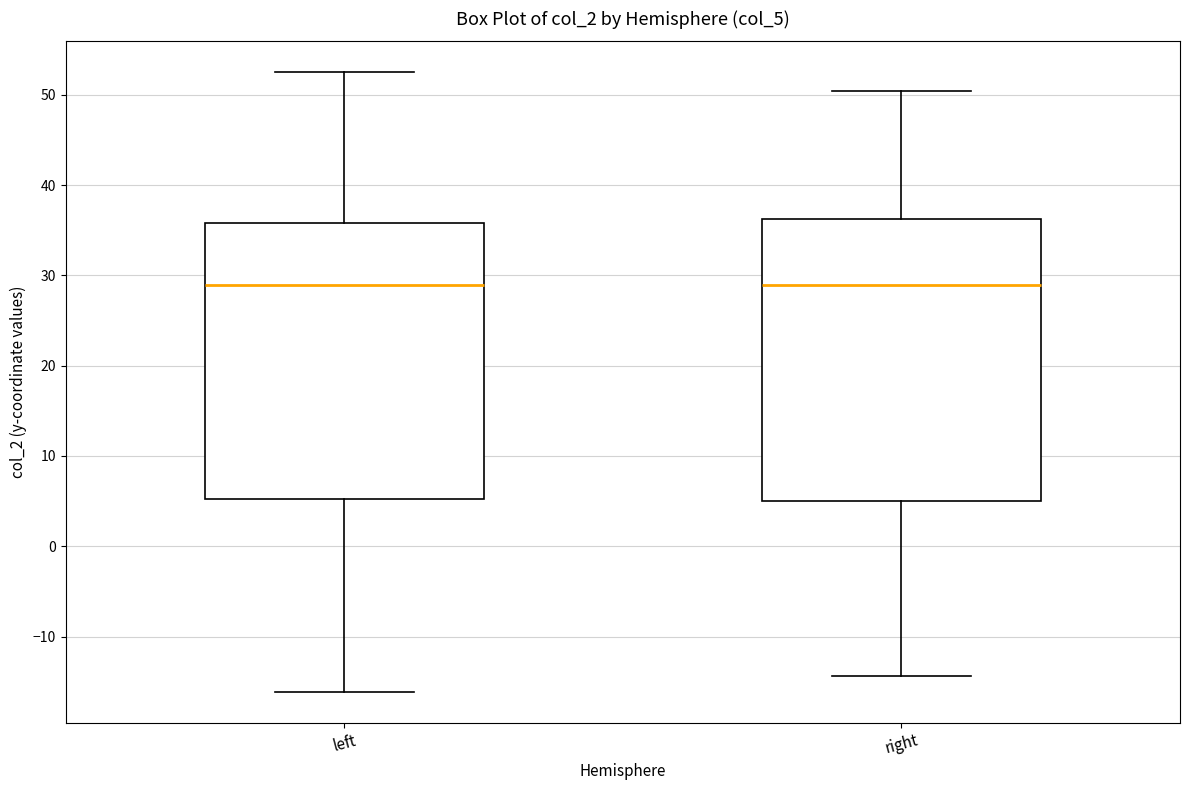

Reading left to right, read every box against the y-axis: the position of its median line, the range the box covers, and the ends of its whiskers. The values are not printed on the chart, so give them approximately, as read against the axis.

left: median 29, box 5 to 36, whiskers -16 to 53
right: median 29, box 5 to 36, whiskers -14 to 50